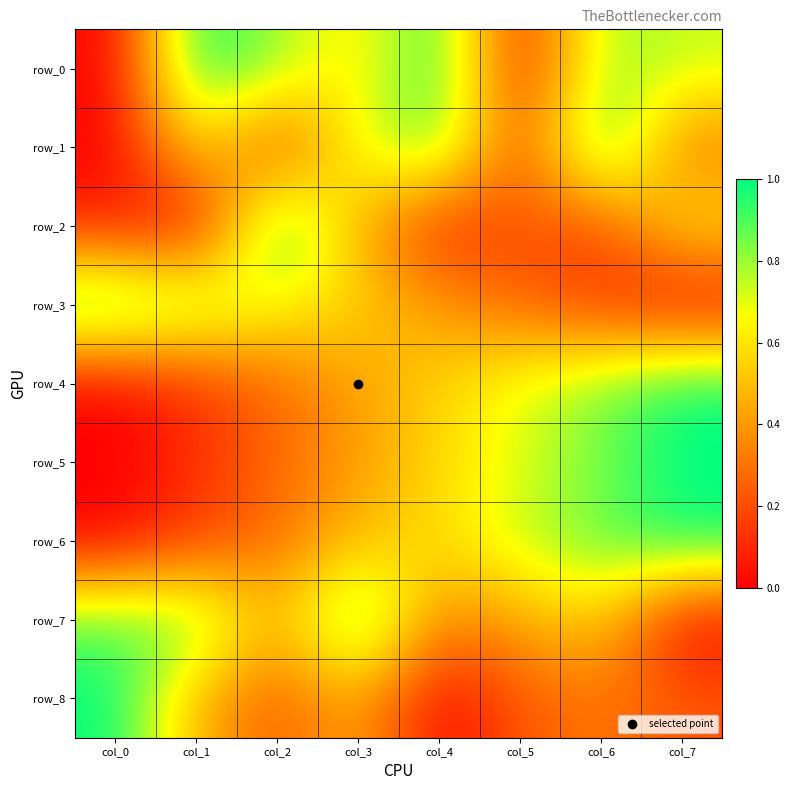

What is the approximate value of row_5 at col_7?

1.0